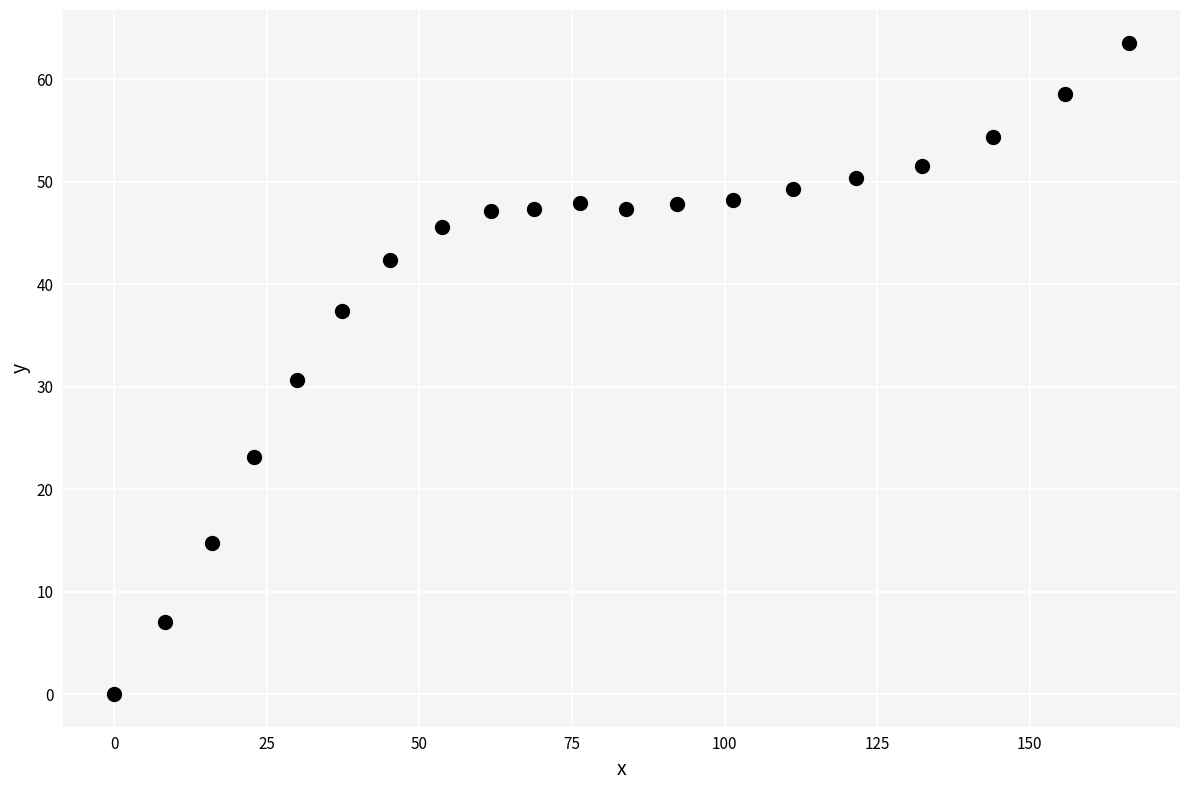

What is the range of X values (max minus min)?

166.3